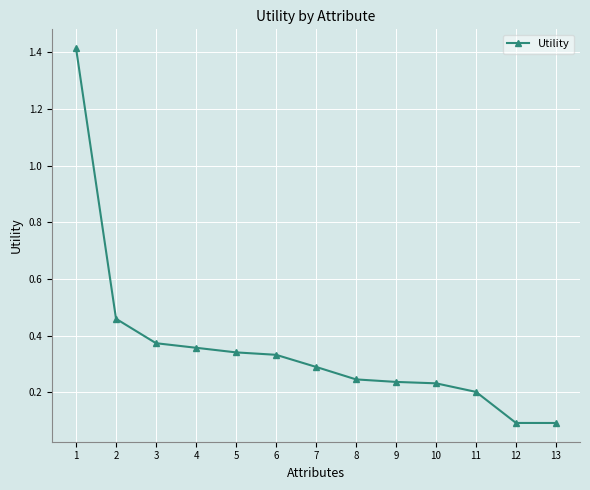

The value at 9 is 0.3. True or false?

False